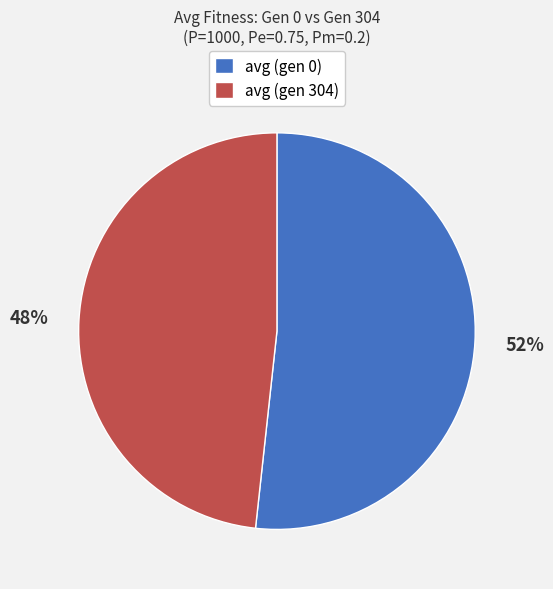

The avg (gen 304) slice represents 34% of the pie. True or false?

False